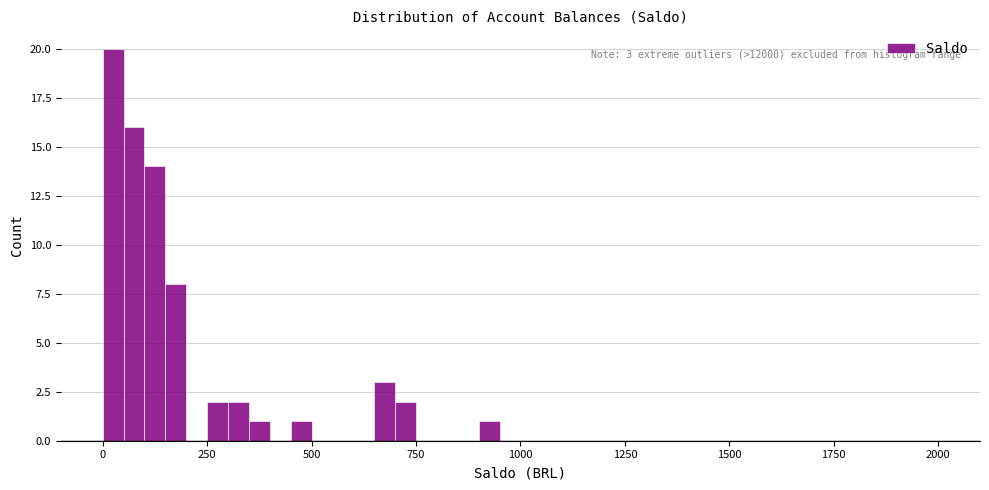

Read against the x-axis, roughly where is the centre of the tallest bar?

50